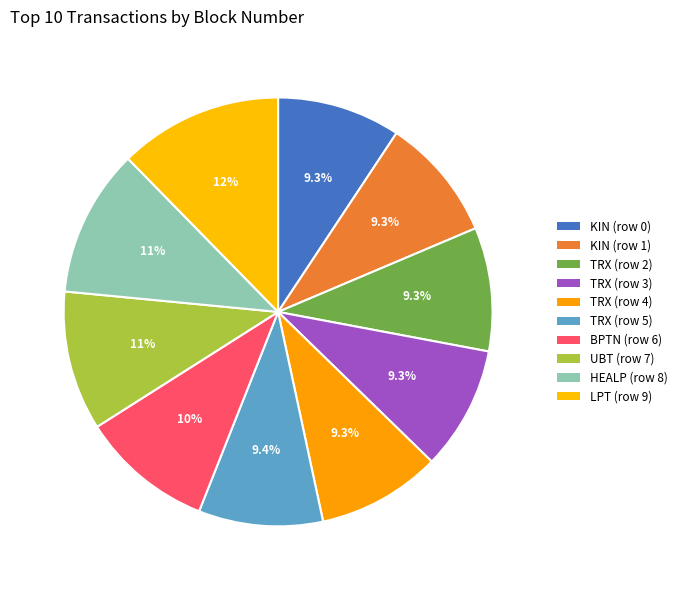

What percentage do BPTN (row 6) and KIN (row 0) together represent?

19.3%